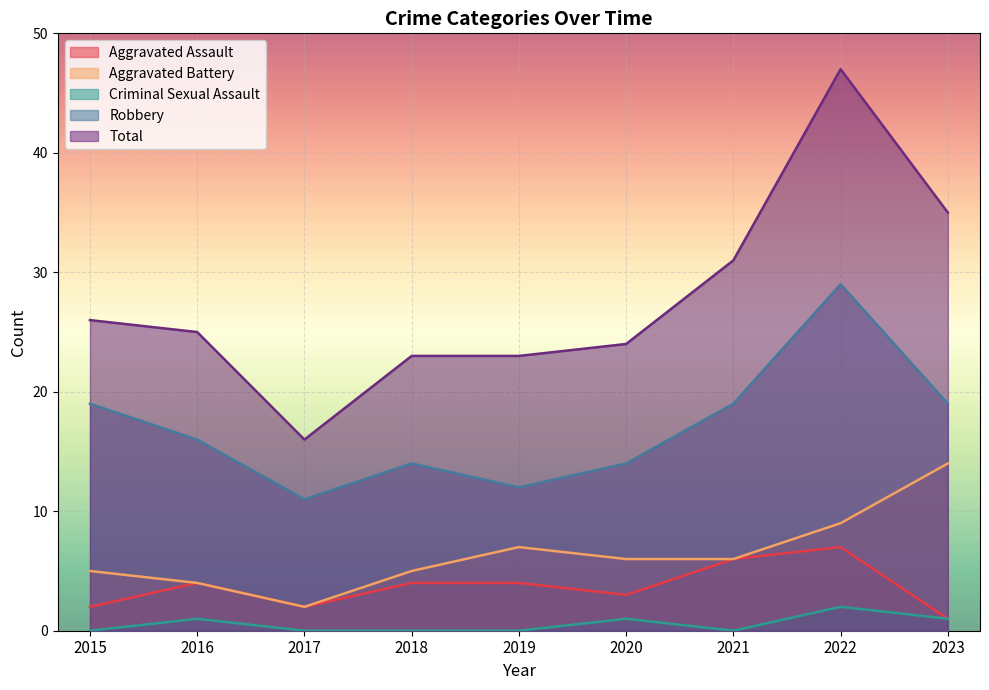

Rank the series at 2019 from lowest to highest value.

Criminal Sexual Assault, Aggravated Assault, Aggravated Battery, Robbery, Total